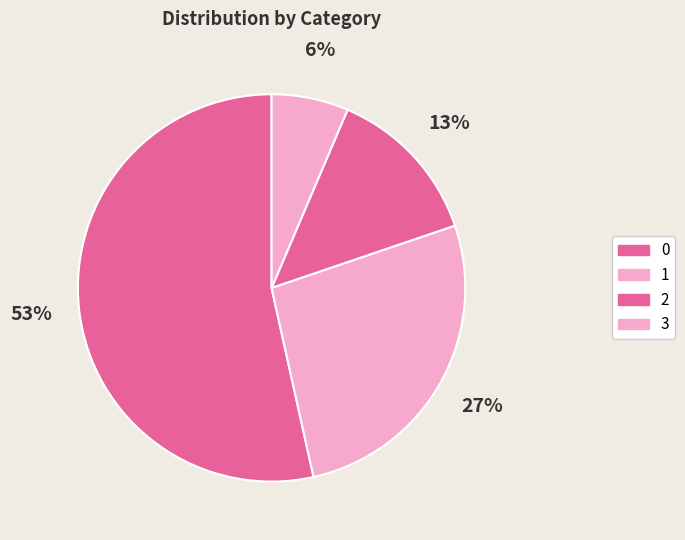

What percentage is the 3 slice, to the nearest percent?

6%